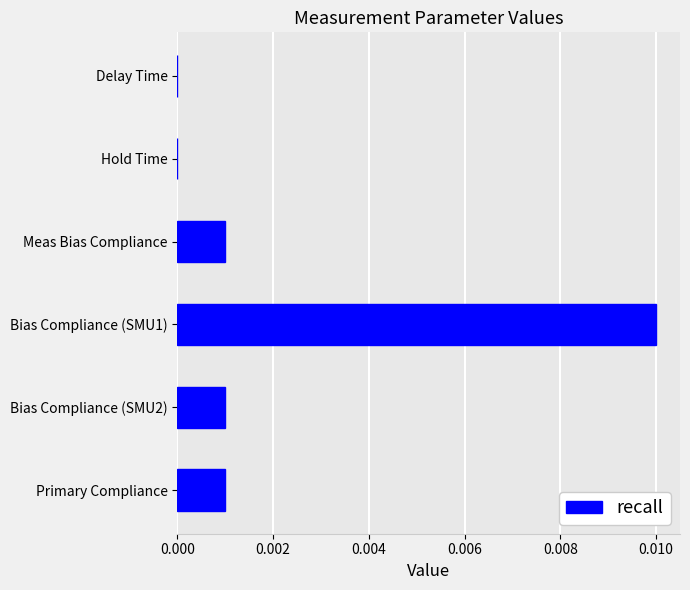

Which label corresponds to the largest value in the chart?

Bias Compliance (SMU1)